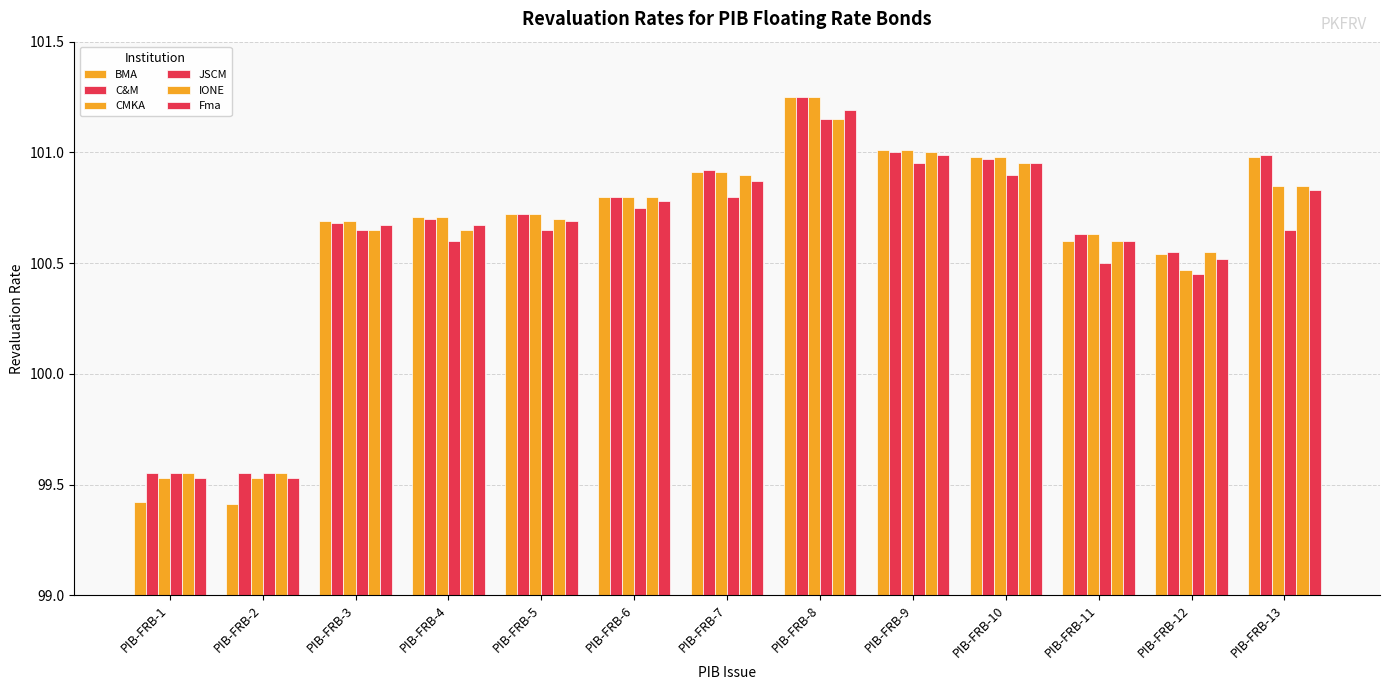

How many bars are there in total?

78